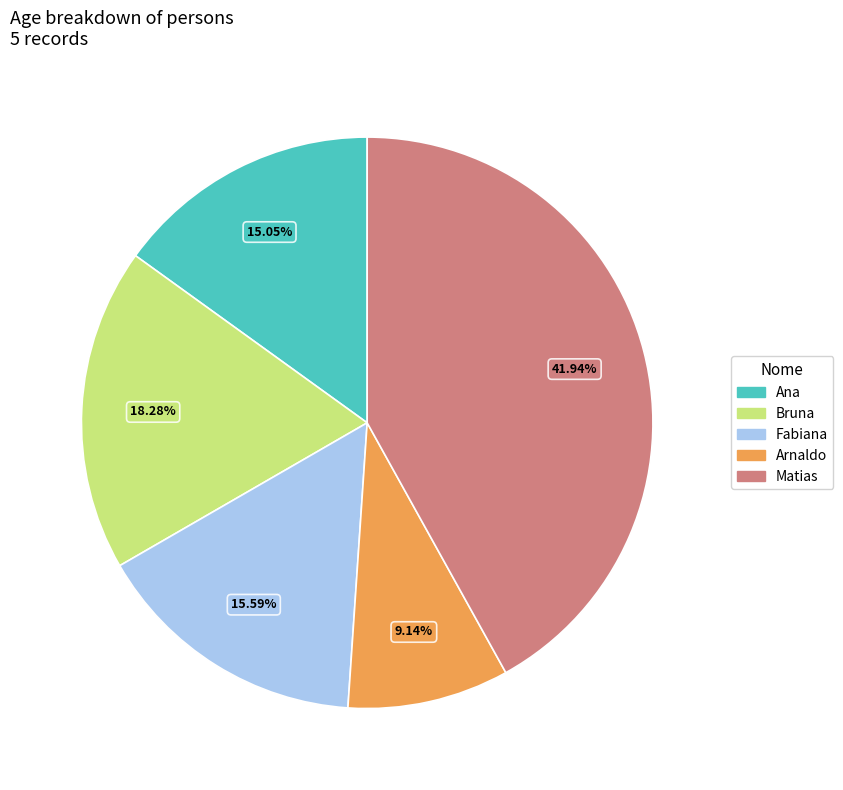

Is Fabiana the majority of the pie?

No